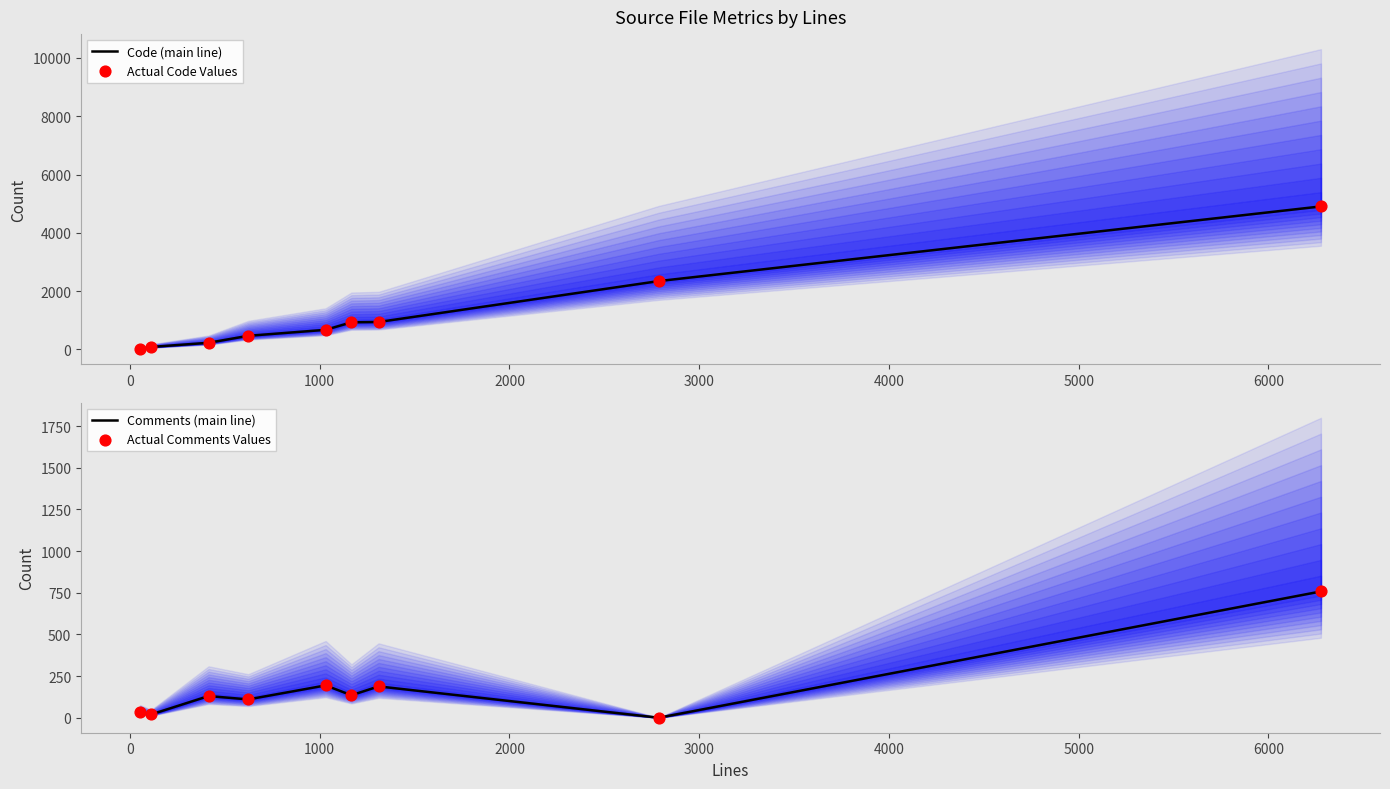

What are all the series names shown in the legend?

Code (main line), Actual Code Values, Comments (main line), Actual Comments Values